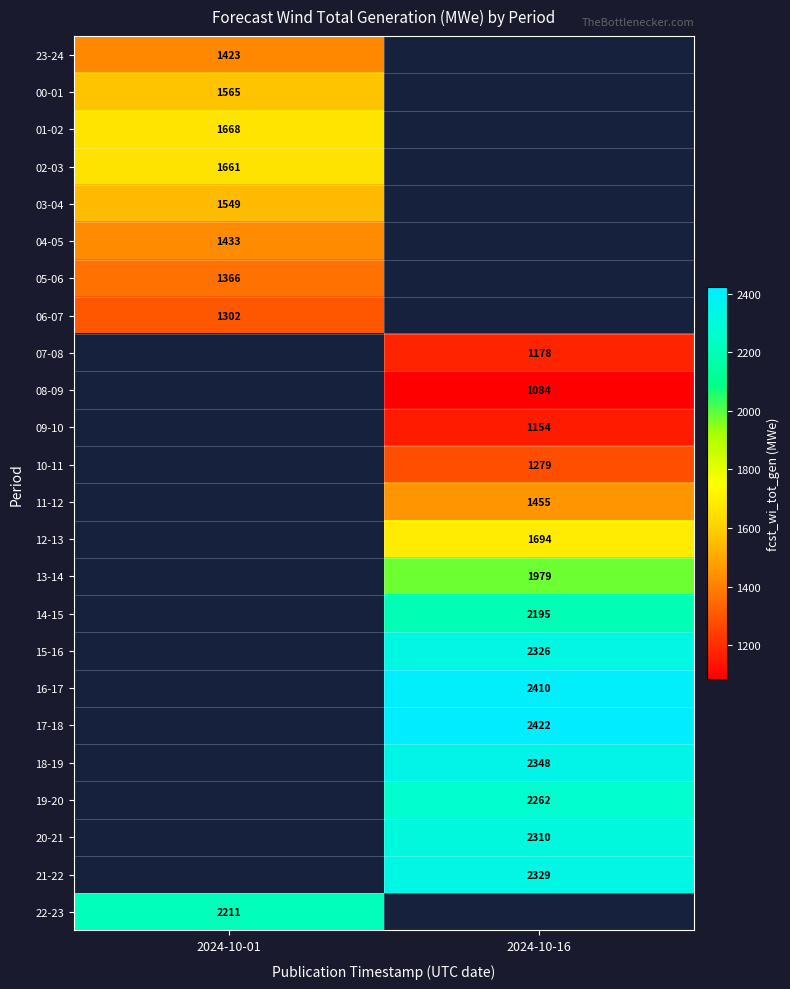

What is the greatest value displayed?

2422.0